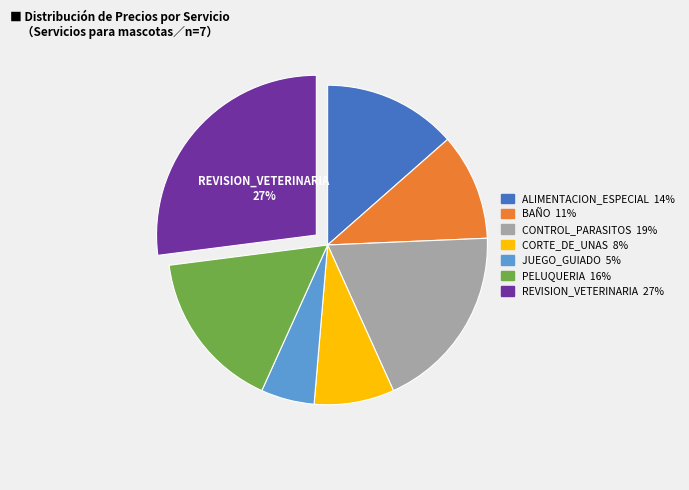

To the nearest percent, what portion does BAÑO represent?

11%